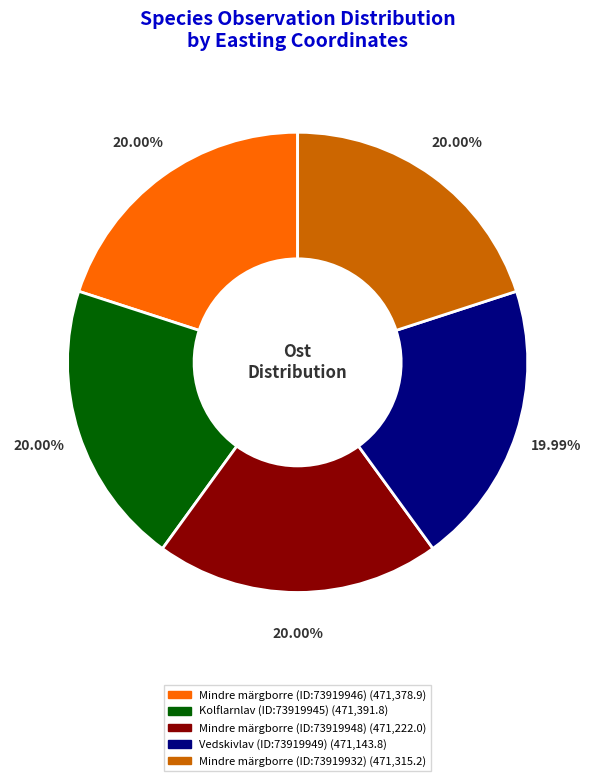

To the nearest percent, what is the combined percentage of Vedskivlav (ID:73919949) and Kolflarnlav (ID:73919945)?

40%